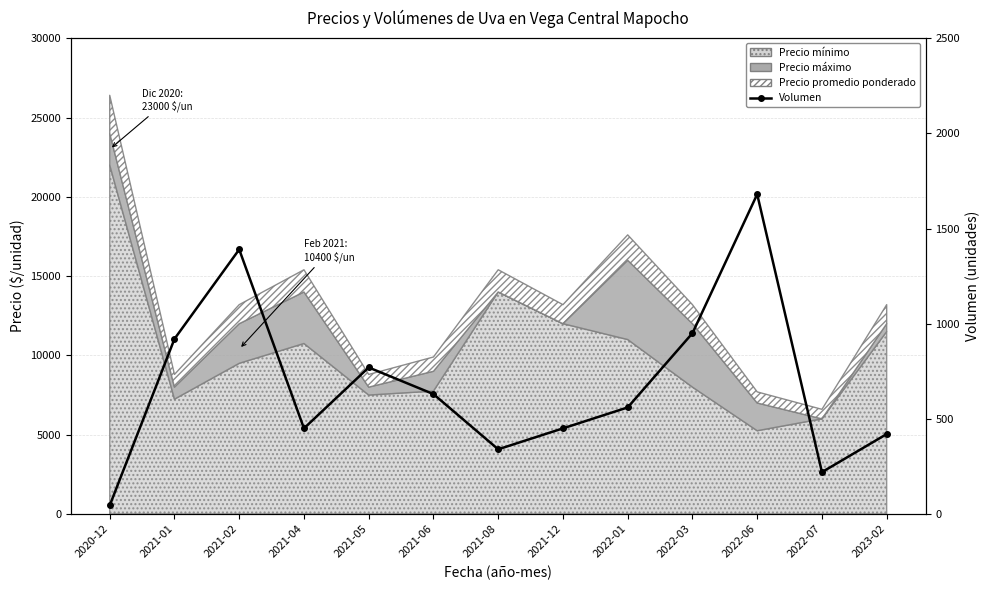

What is the minimum value shown in the chart?

45